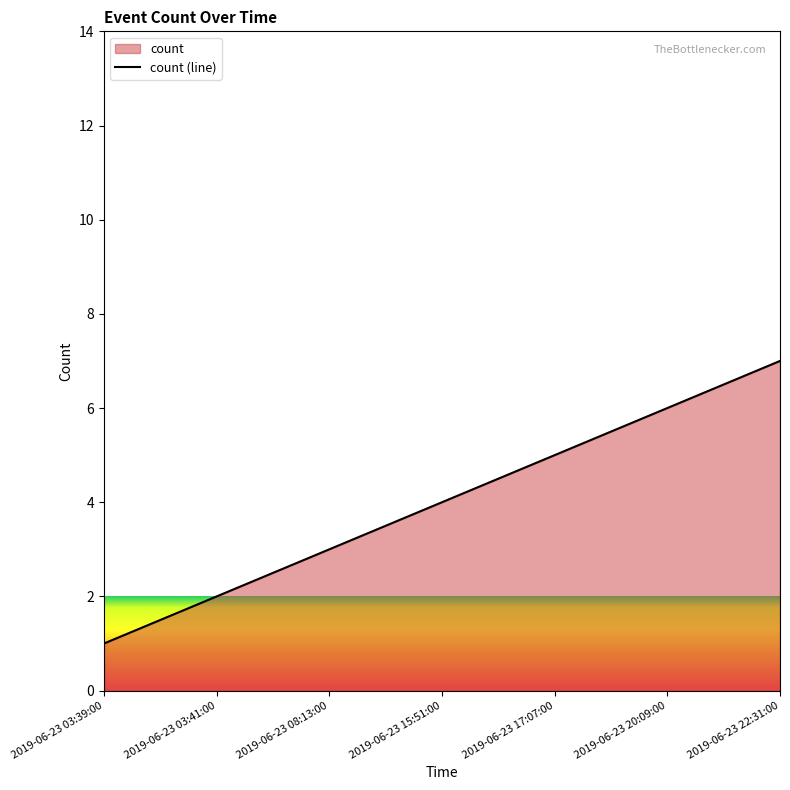

What is the change in value from 2019-06-23 08:13:00 to 2019-06-23 17:07:00?

+2